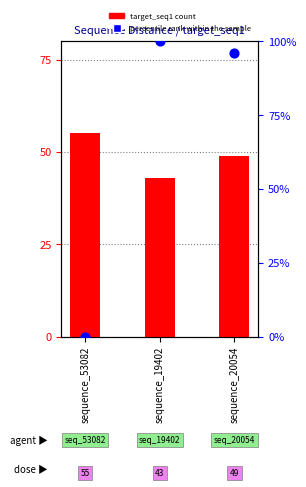

What is the change in value from sequence_53082 to sequence_19402?

+100.0